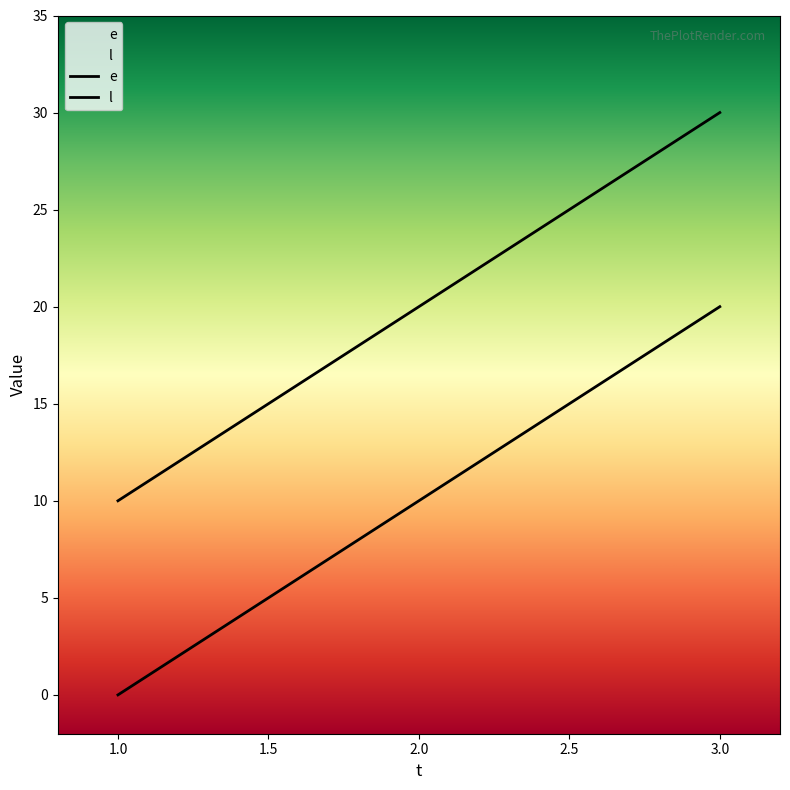

True or false: l has a value of 30 at 3.

True